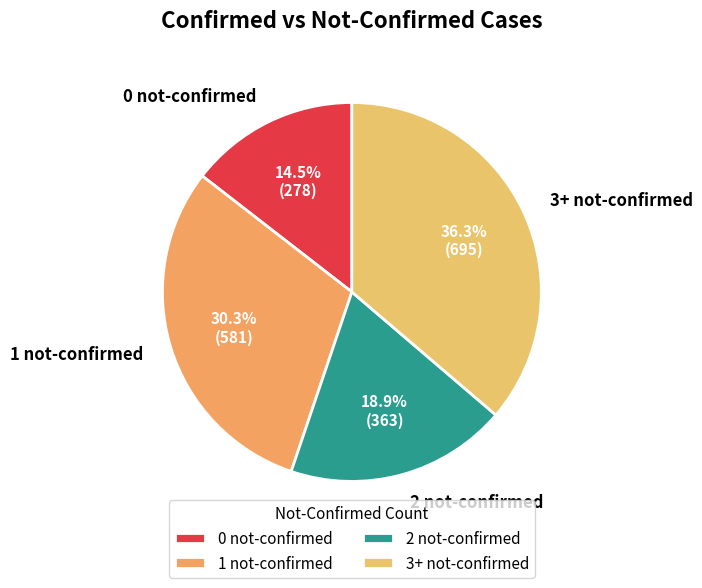

Which slice is the largest?

3+ not-confirmed